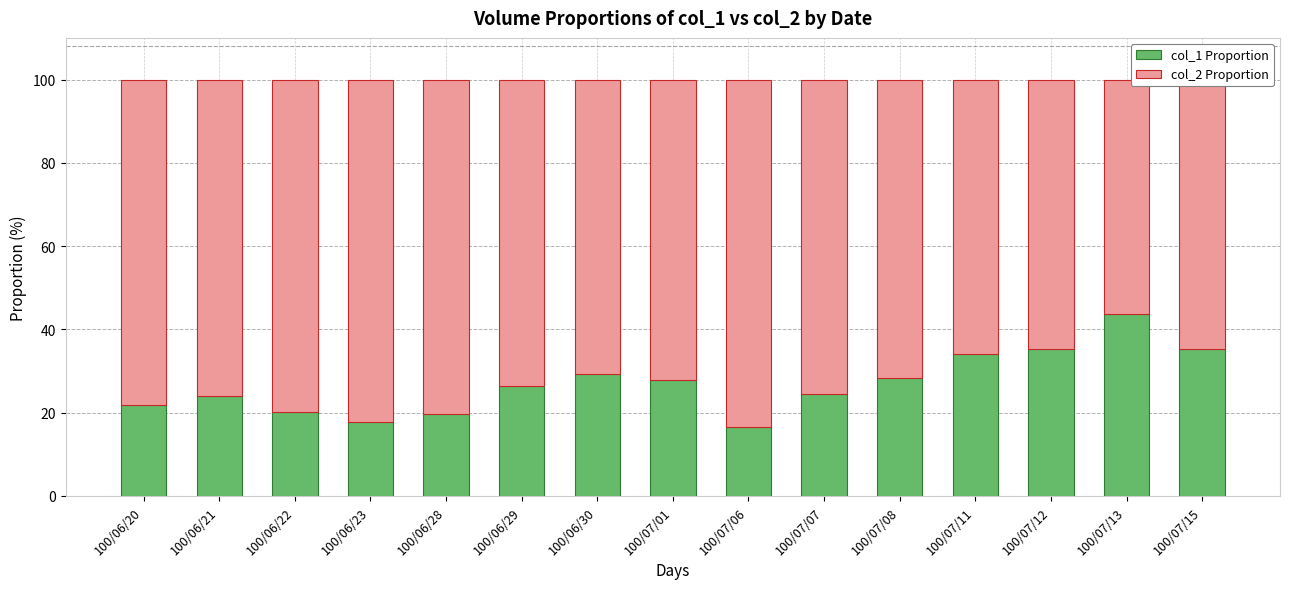

At which label does col_1 Proportion first exceed 26?

100/06/29